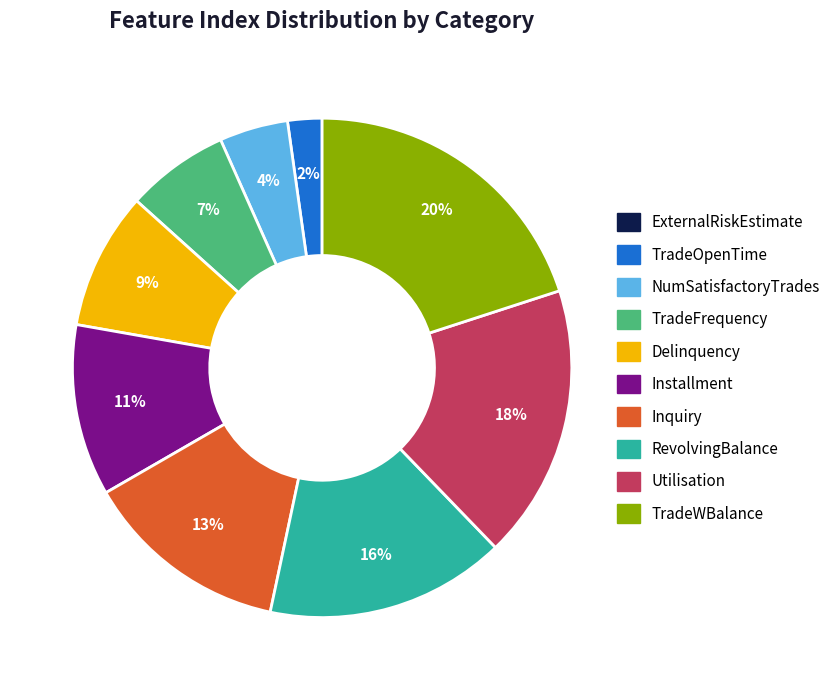

Which slice is the largest?

TradeWBalance